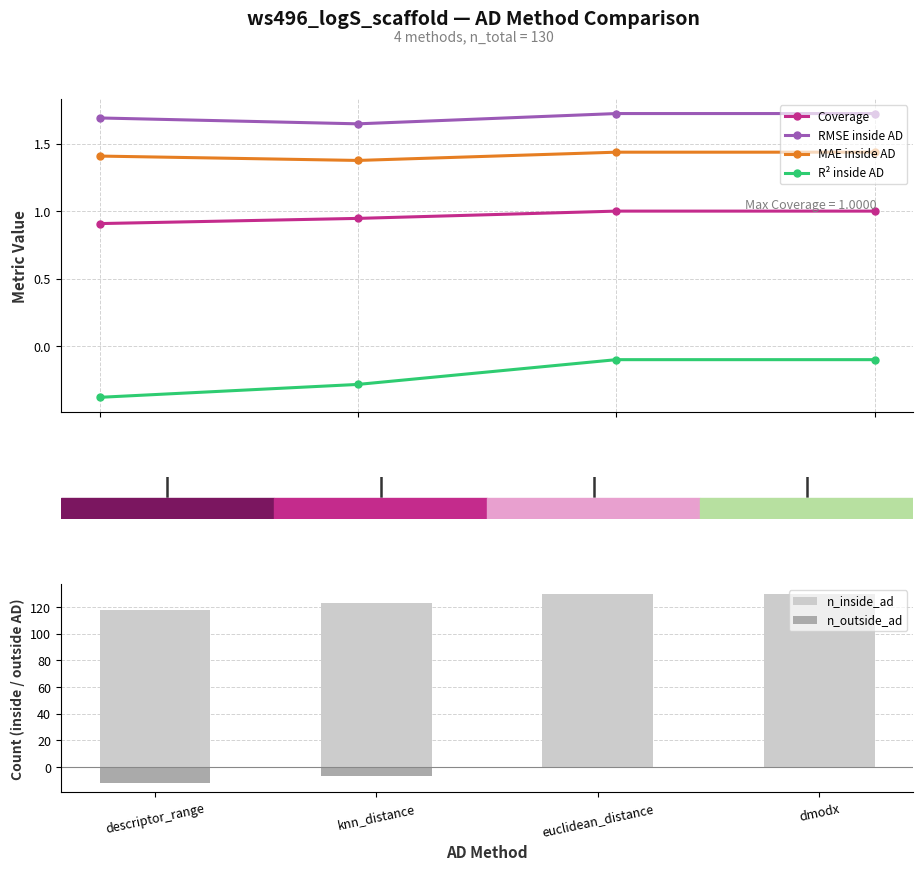

True or false: R² inside AD has a value of -0.1 at dmodx.

True